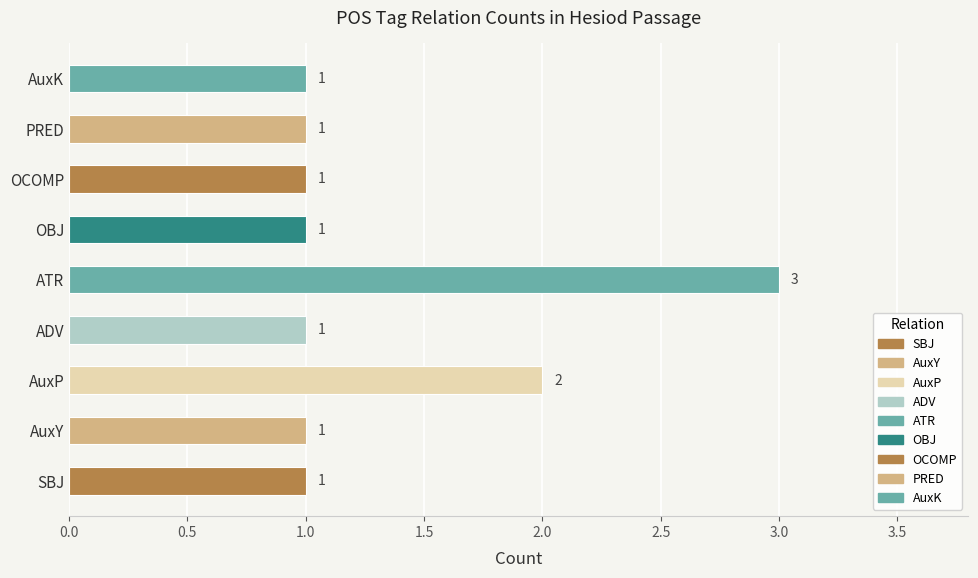

What is the ratio of the value at ATR to the value at OCOMP?

3.0